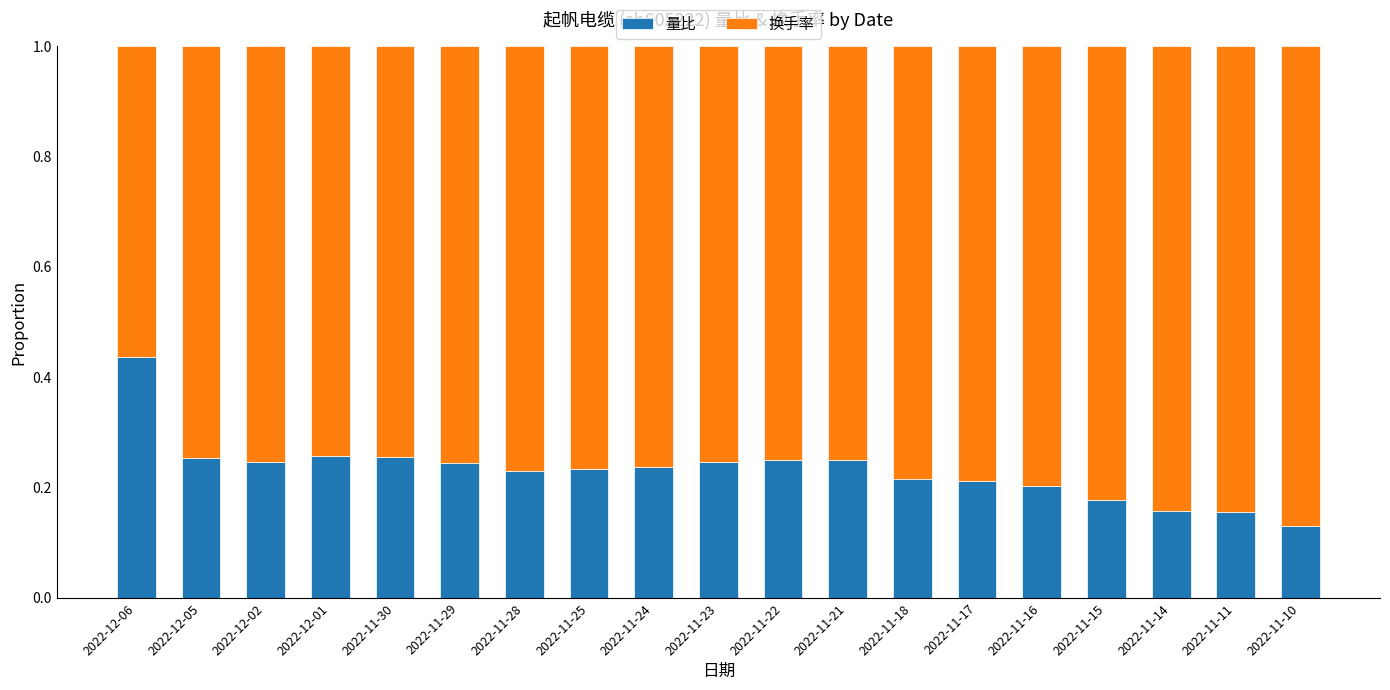

At which label does 量比 reach its minimum?

2022-11-10